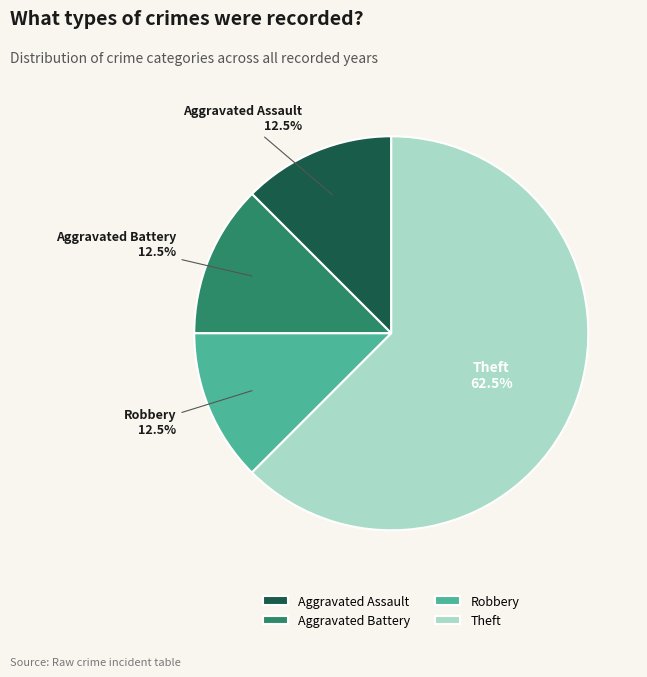

Combined, what portion of the pie is Aggravated Battery and Aggravated Assault?

25.0%